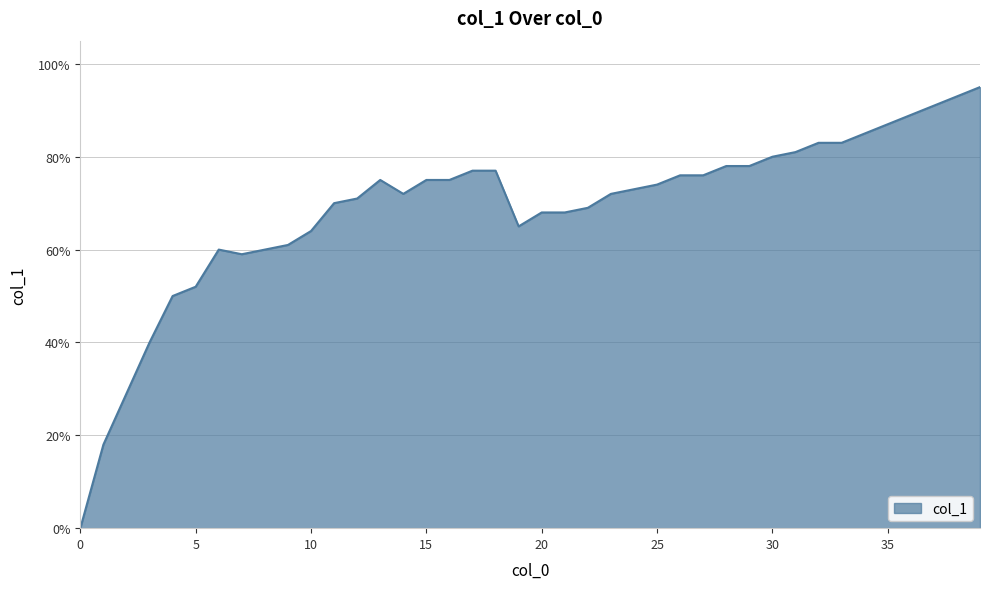

Rank the categories by value from lowest to highest.

0, 1, 2, 3, 4, 5, 7, 6, 8, 9, 10, 19, 20, 21, 22, 11, 12, 14, 23, 24, 25, 13, 15, 16, 26, 27, 17, 18, 28, 29, 30, 31, 32, 33, 34, 35, 36, 37, 38, 39